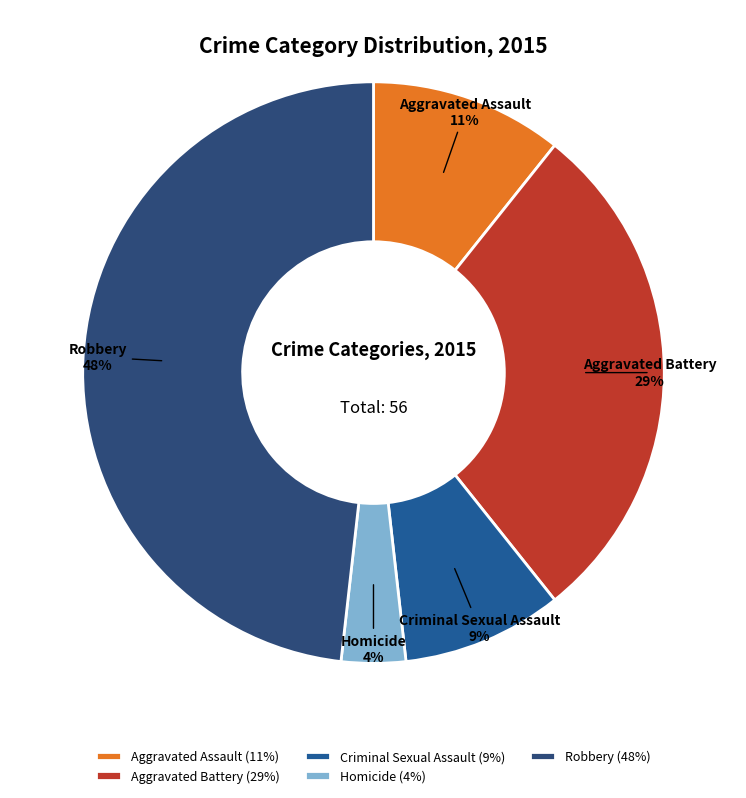

Count the number of slices in the pie.

5